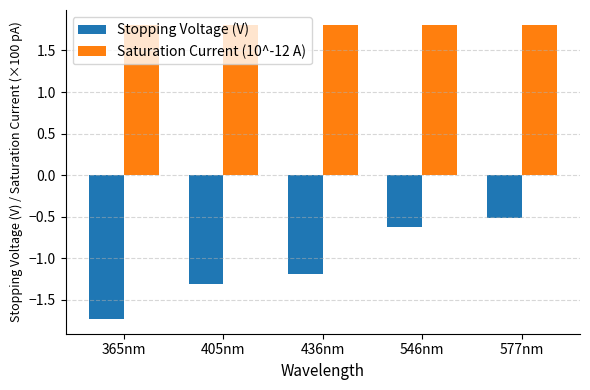

What is the maximum value shown in the chart?

1.8